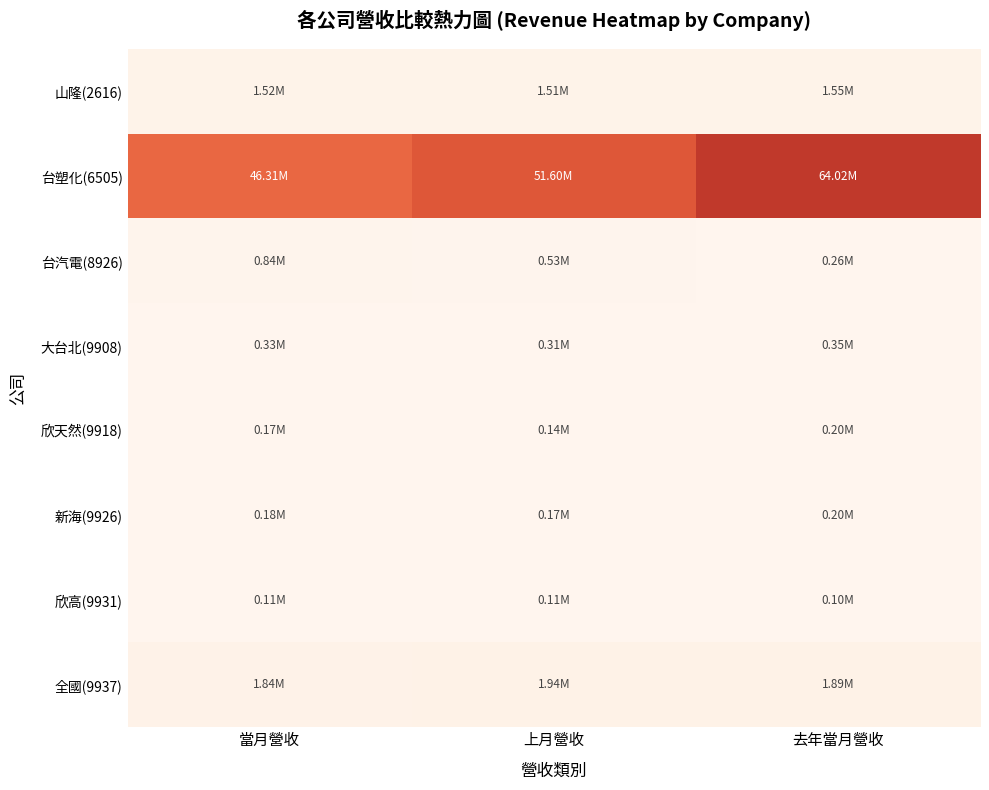

Rank the series at 當月營收 from lowest to highest value.

欣高(9931), 欣天然(9918), 新海(9926), 大台北(9908), 台汽電(8926), 山隆(2616), 全國(9937), 台塑化(6505)